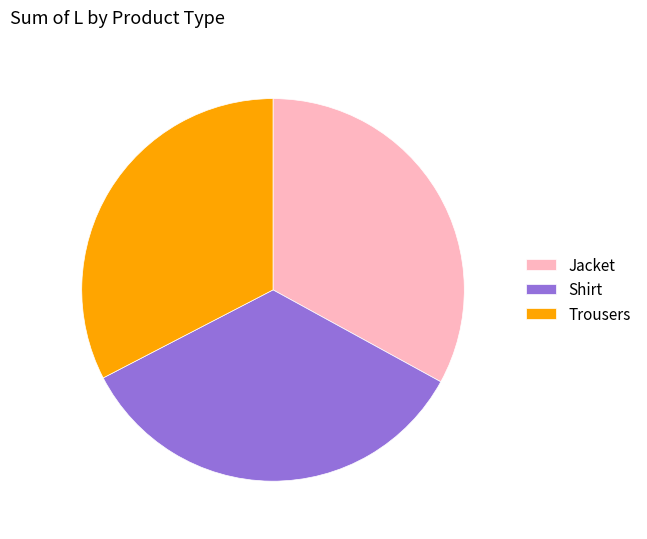

Is there any slice that represents more than half of the pie?

No